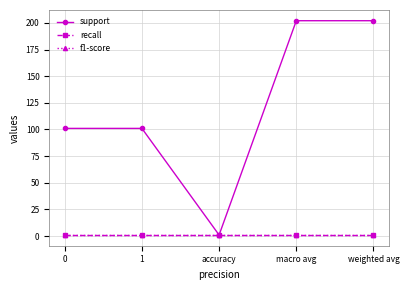

Reading left to right, what are all the values shown in this chart?

support: 101	101	1	202	202
recall: 1	1	1	1	1
f1-score: 1	1	1	1	1